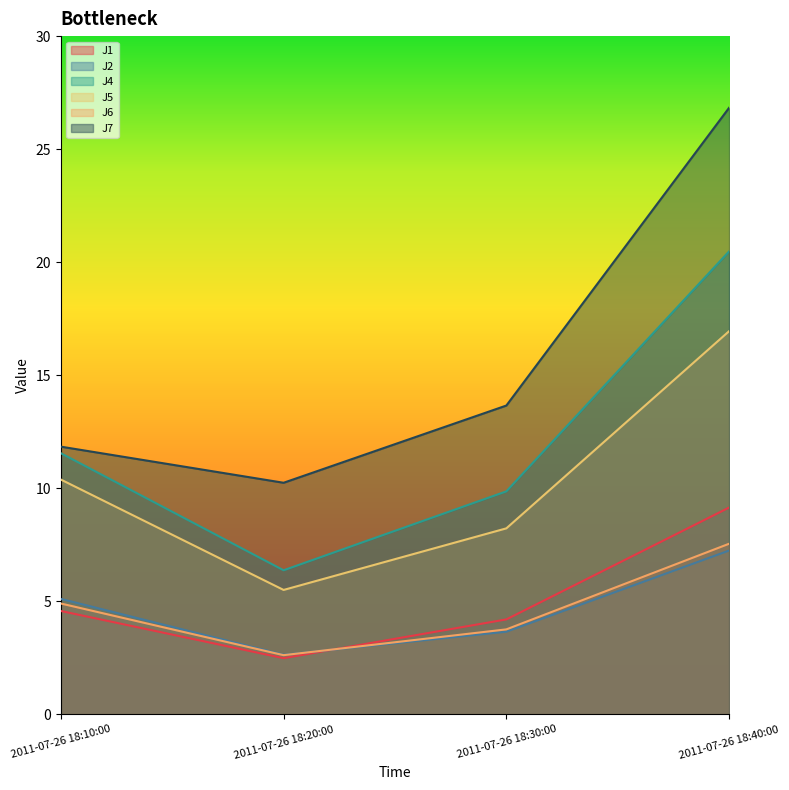

At how many categories does at least one series exceed 12?

2